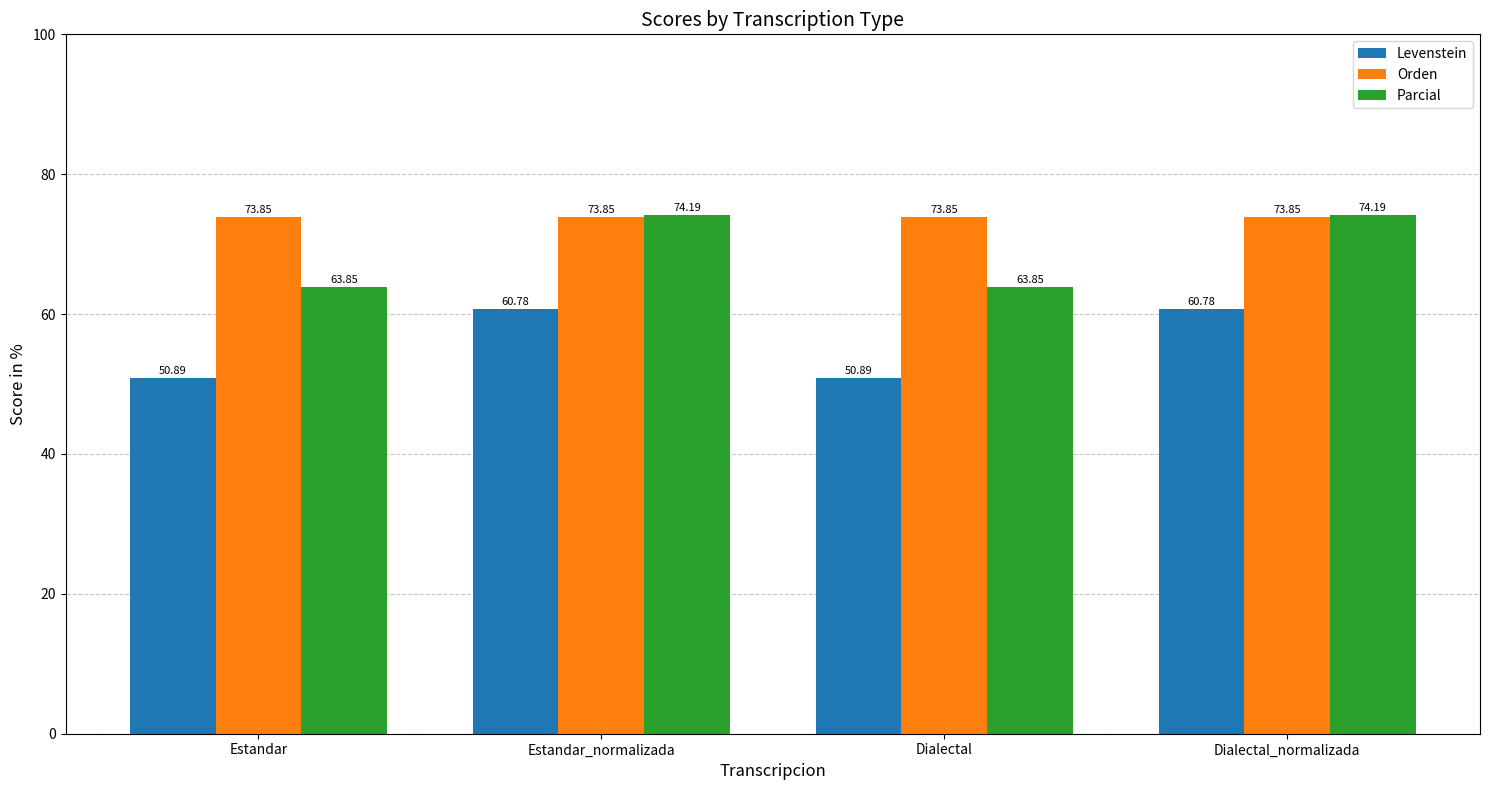

What is the greatest value displayed?

74.2